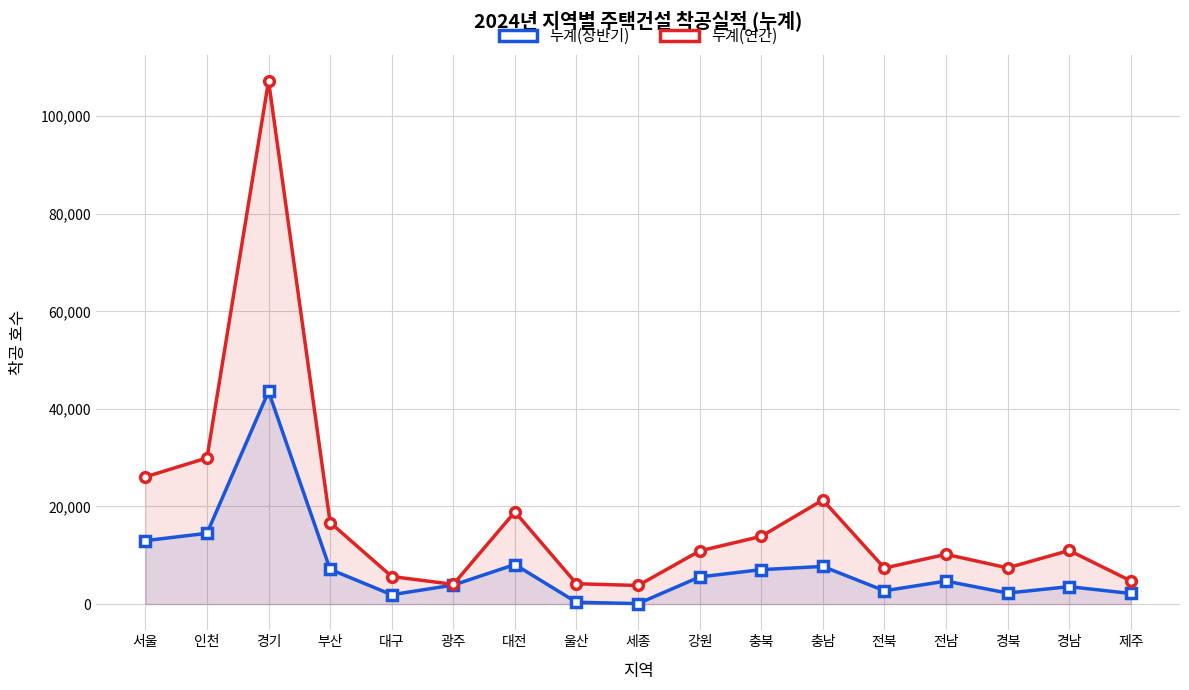

What position from the right is 인천?

16